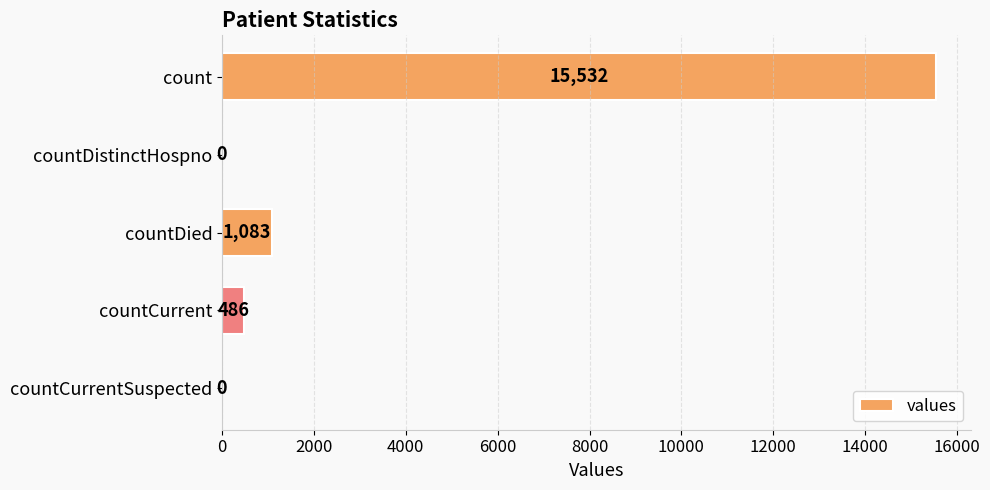

Reading top to bottom, list all the values displayed in this chart.

count=15532	countDistinctHospno=0	countDied=1083	countCurrent=486	countCurrentSuspected=0